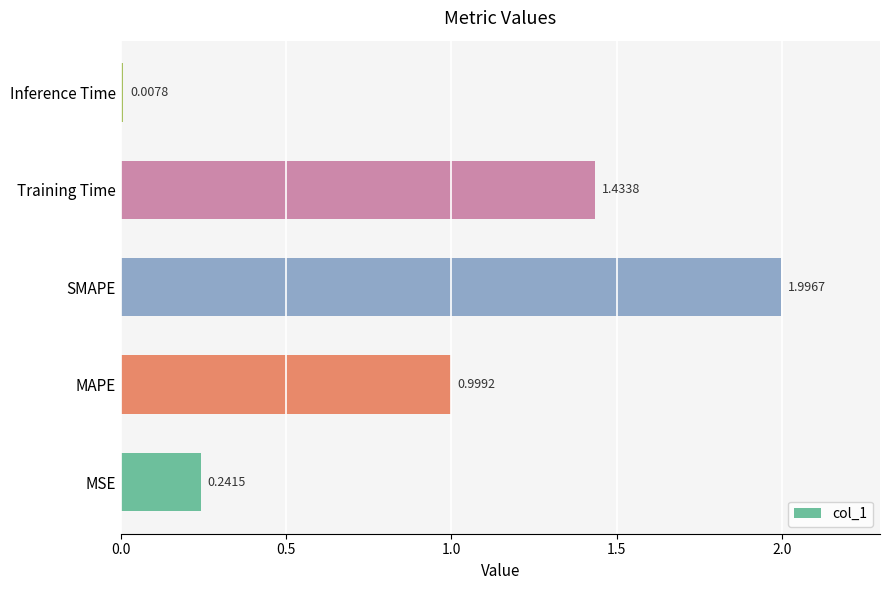

Which has a higher value, MSE or Inference Time?

MSE